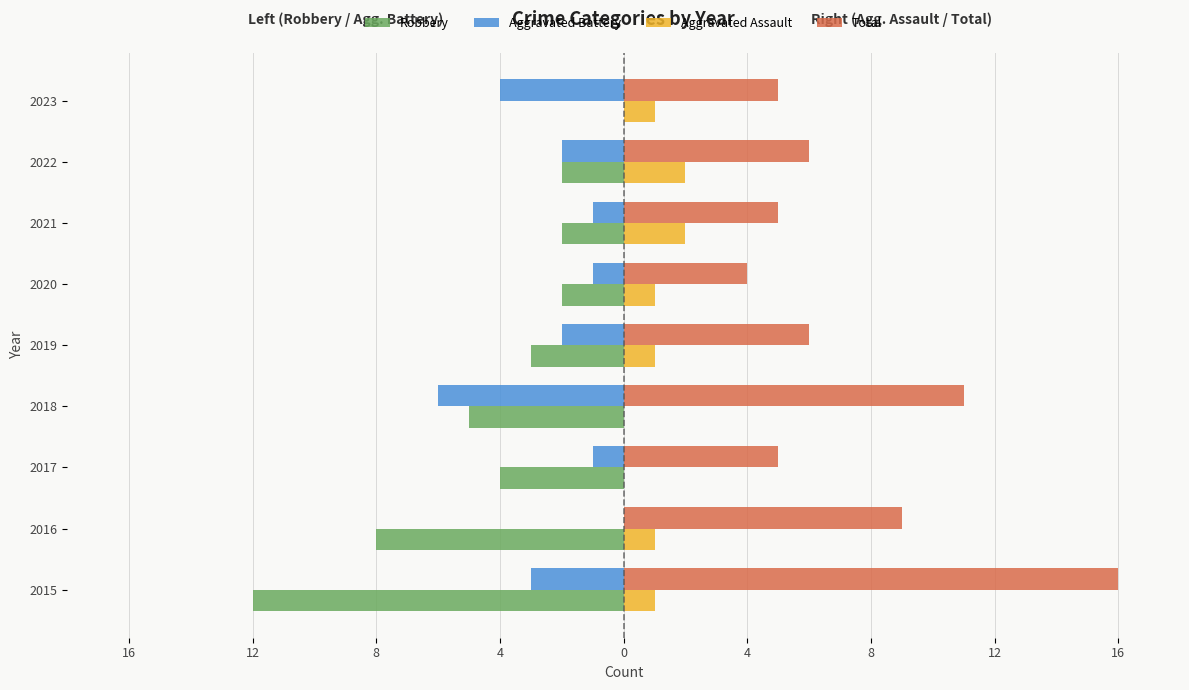

List the series in order of their peak value, lowest first.

Robbery, Aggravated Battery, Aggravated Assault, Total